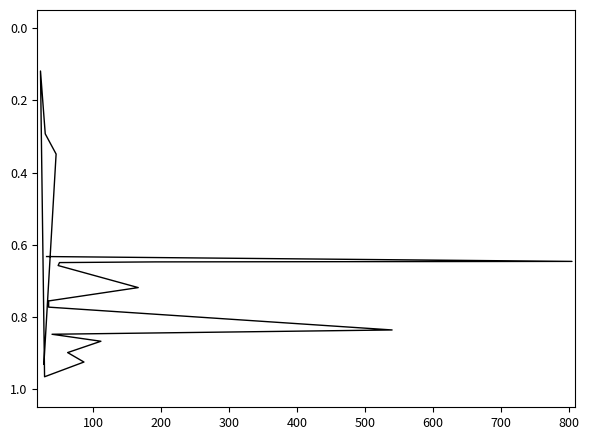

What is the label of the 7th point from the left?

600